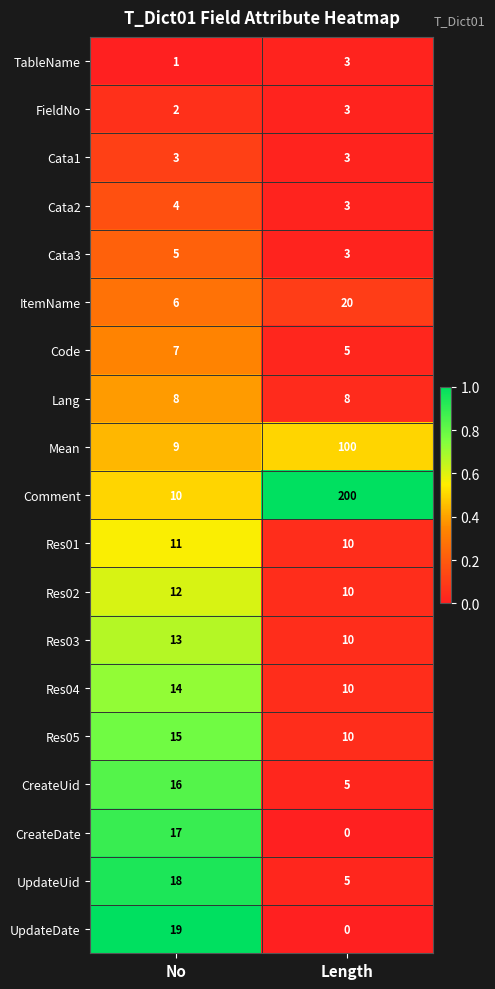

What is the difference between the Comment values at No and Length?

190